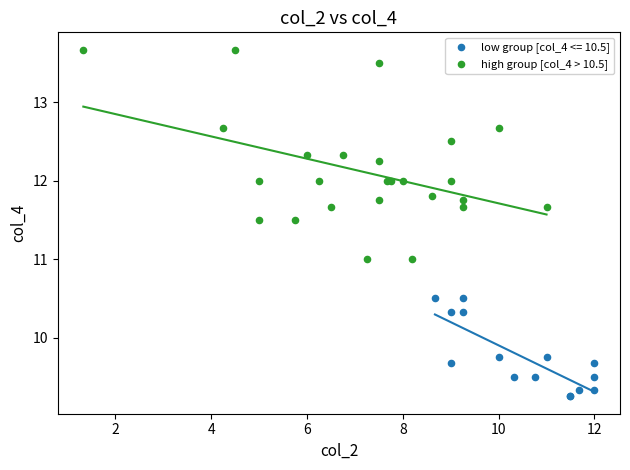

Which series contains the lowest Y value?

low group [col_4 <= 10.5]